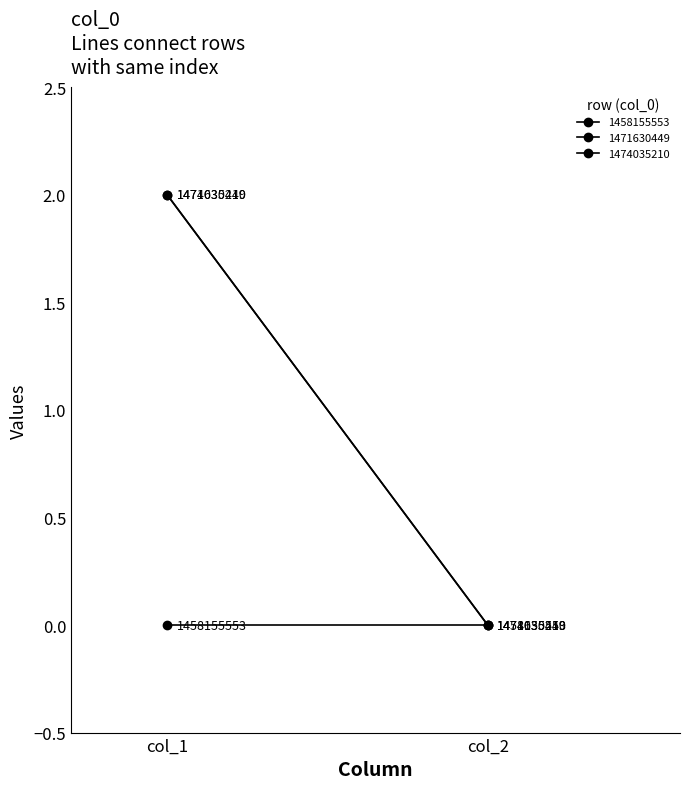

Reading left to right, extract all data points from this chart.

col_1: 1458155553=0	1471630449=2	1474035210=2
col_2: 1458155553=0	1471630449=0	1474035210=0